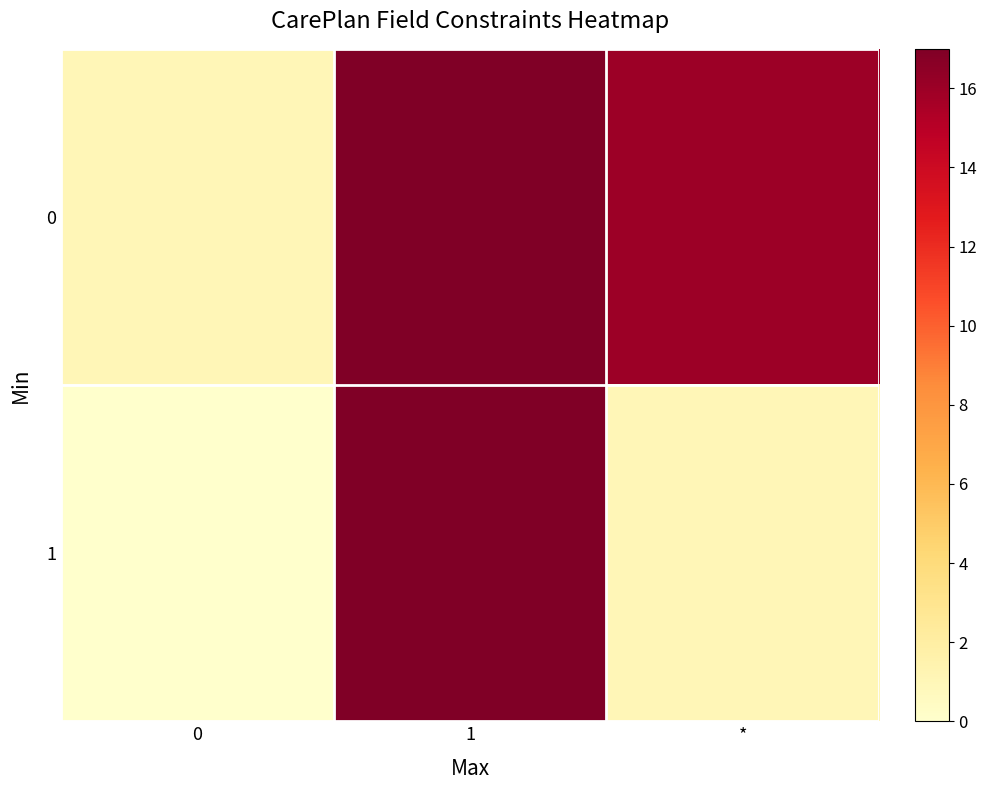

At how many categories does at least one series exceed 14?

2